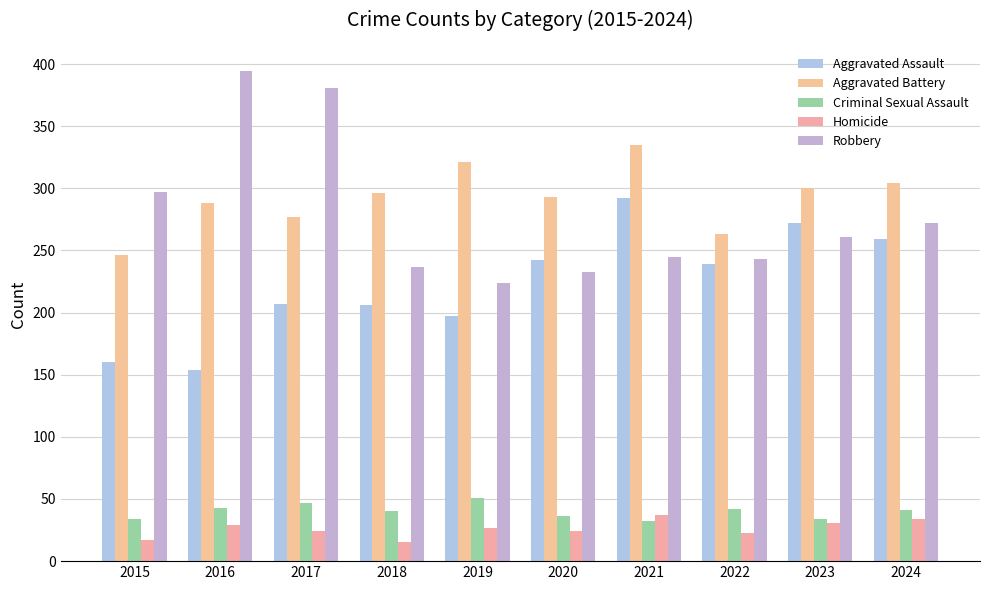

How many bars are there in total?

50